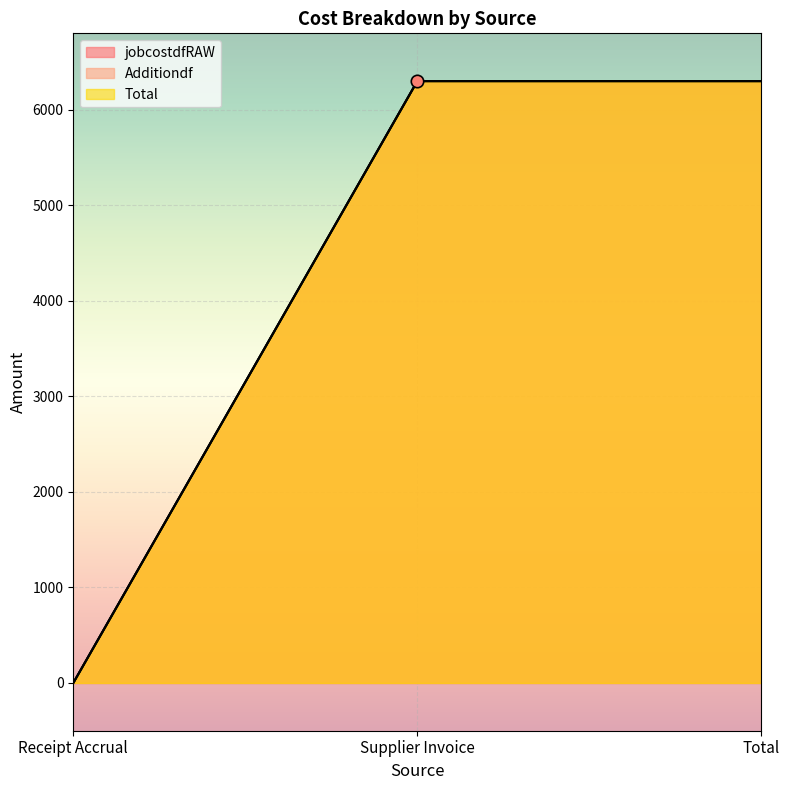

Which series has the widest spread of Y values?

jobcostdfRAW